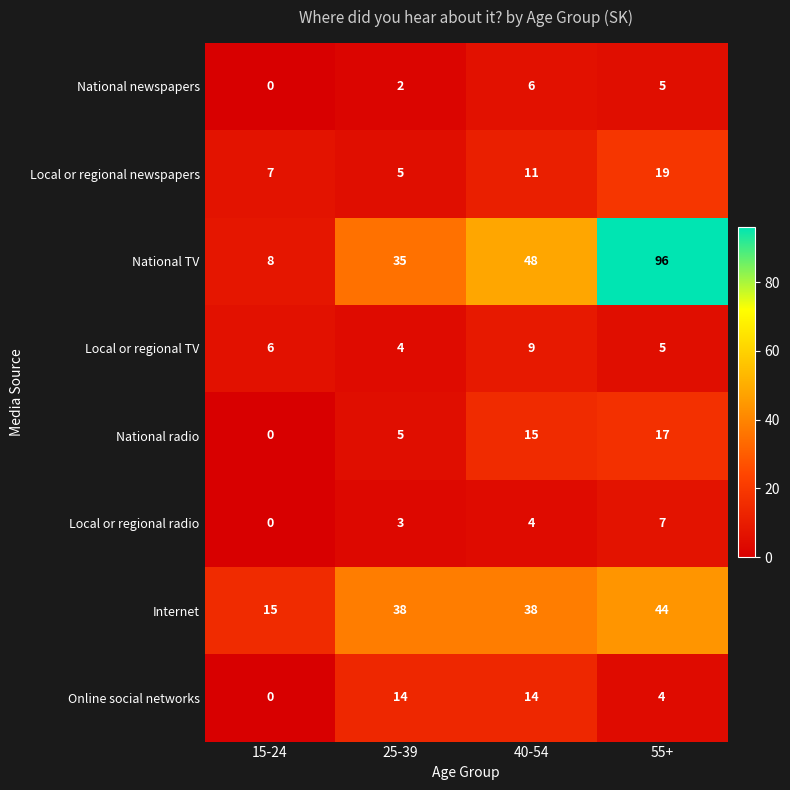

What is the sum of all Local or regional newspapers values?

42